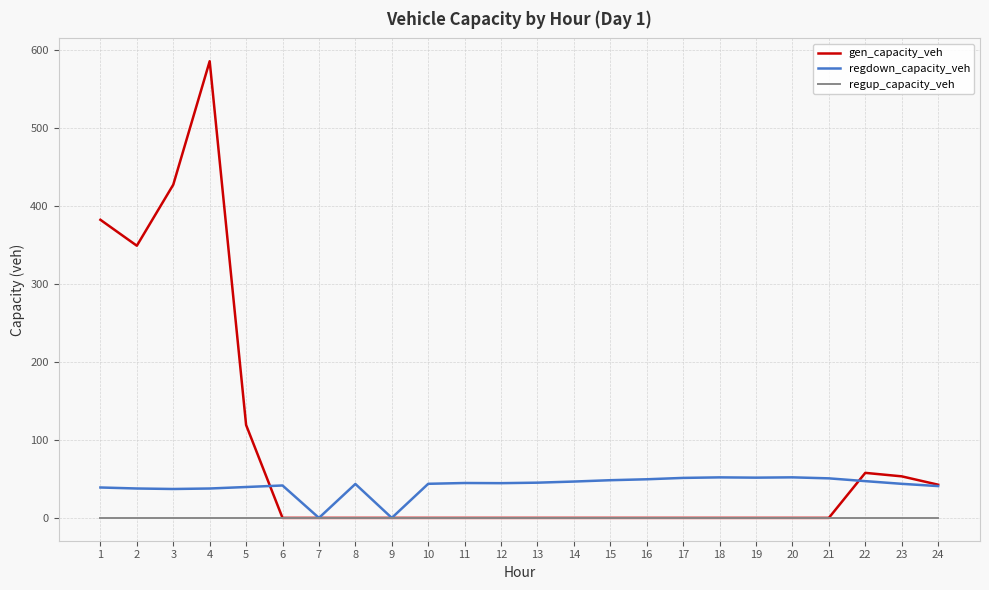

The value of gen_capacity_veh at 15 is 0.0. True or false?

True